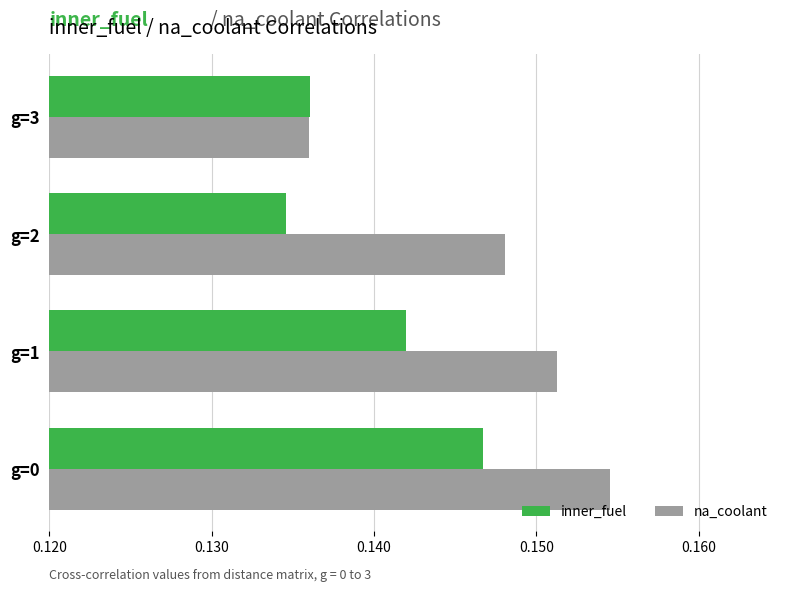

What is the sum of all inner_fuel values?

0.6